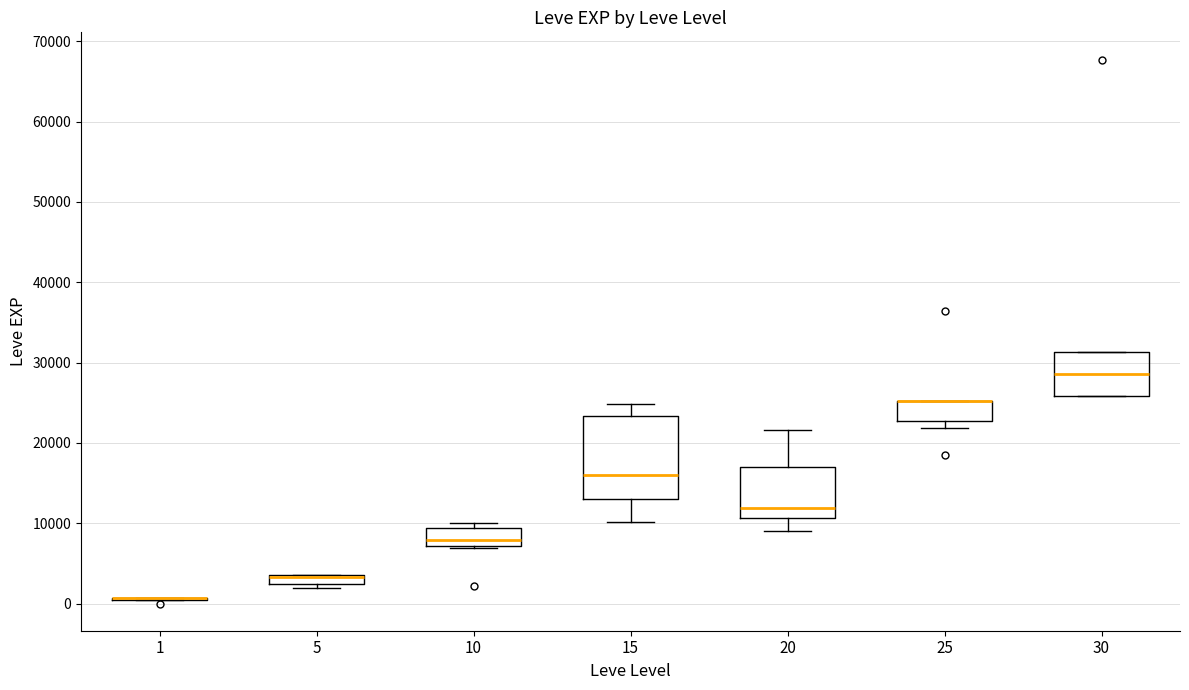

Comparing the boxes themselves (not the whiskers), which one is the tallest?

15